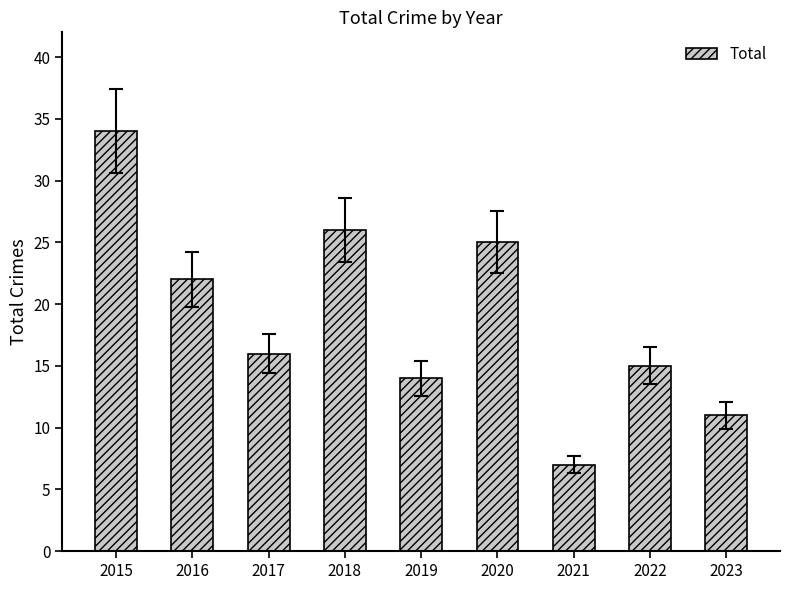

How many values are below 16?

4